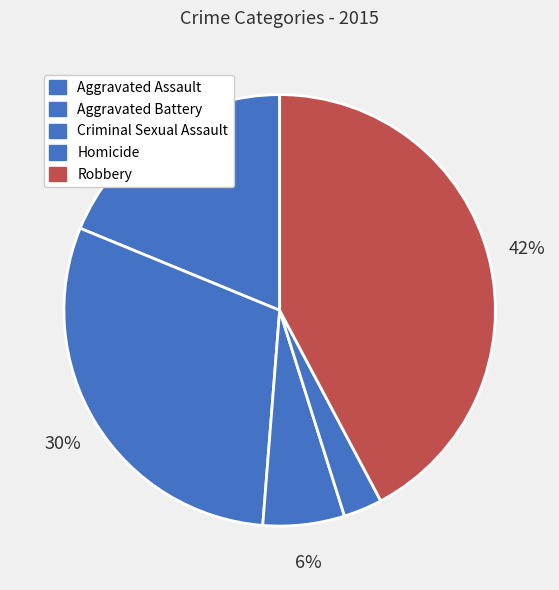

How many slices are in this pie chart?

5